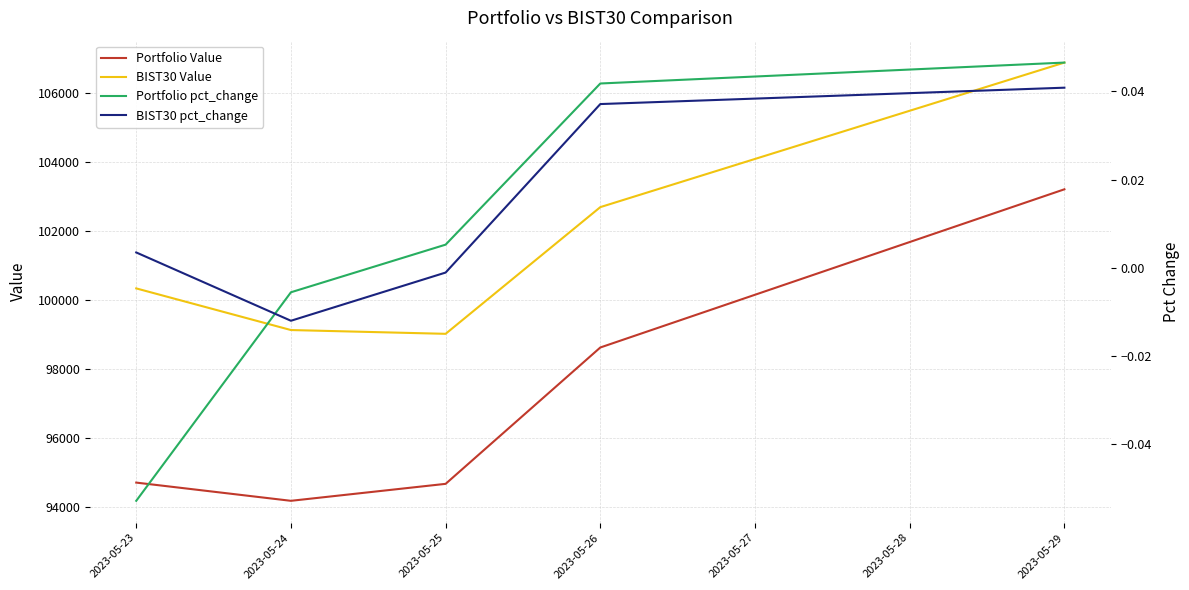

True or false: BIST30 pct_change and Portfolio pct_change cross at least once.

True